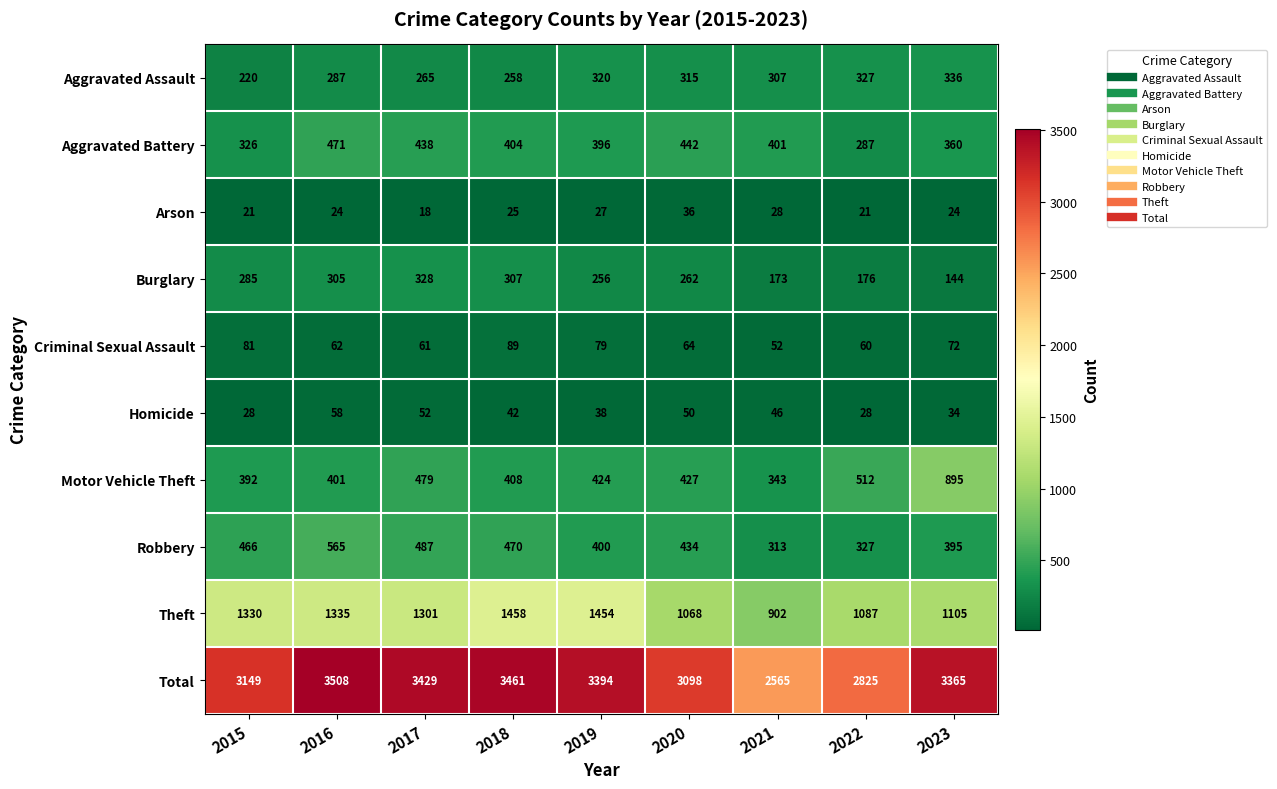

What is the maximum value shown in the chart?

3508